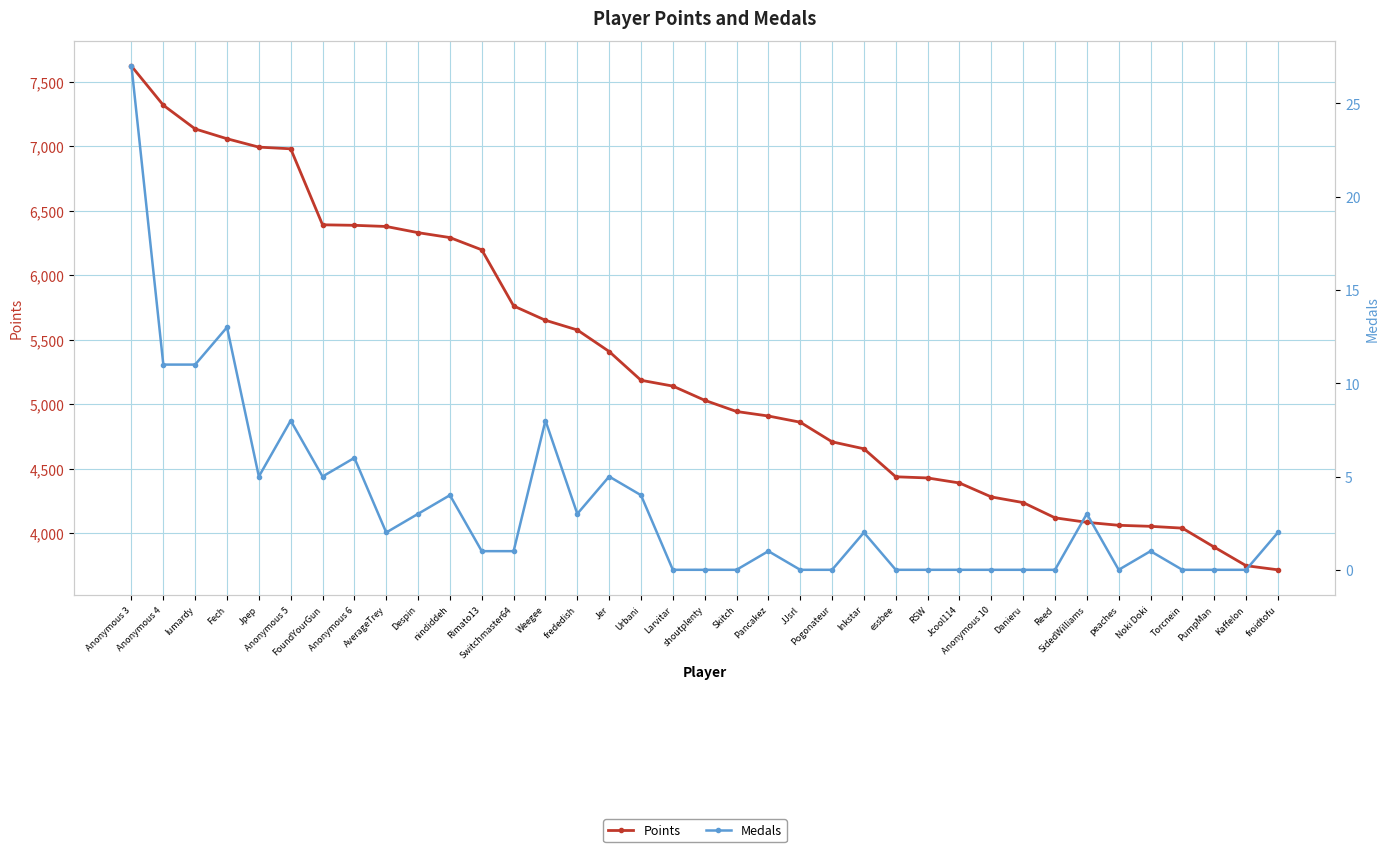

Is the value of Points at Anonymous 3 greater than the value of Medals at Weegee?

Yes